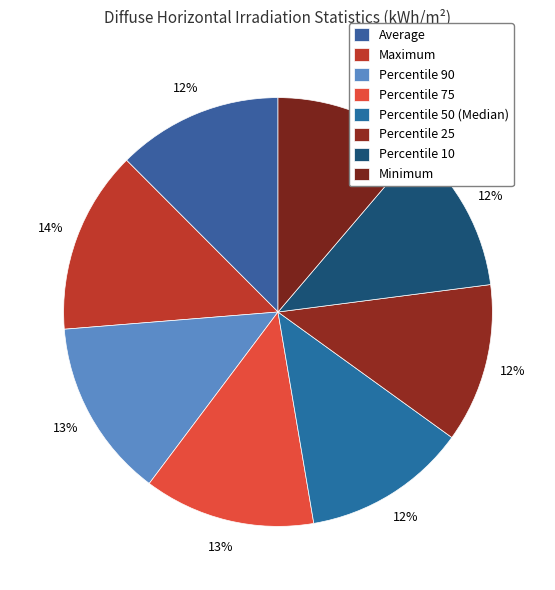

How many slices are in this pie chart?

8